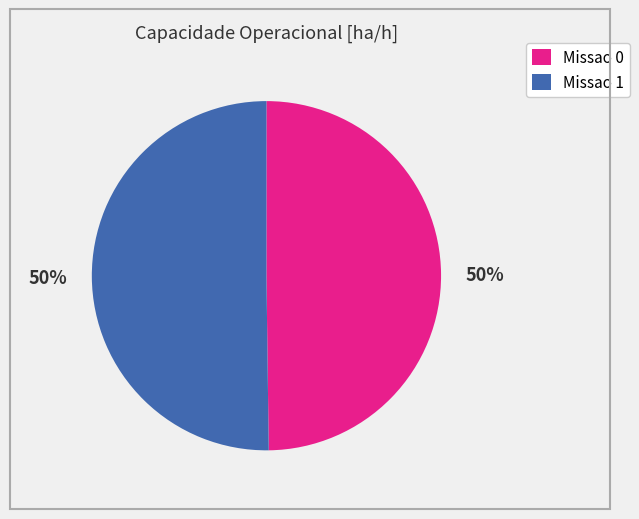

To the nearest percent, what percentage of the pie is Missao 0?

50%